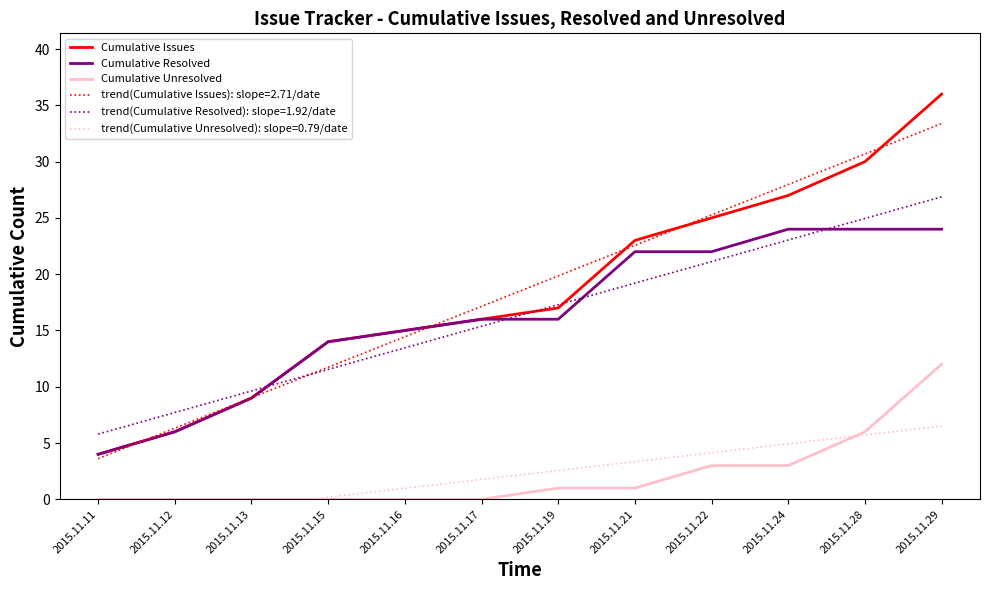

True or false: Cumulative Resolved and Cumulative Issues cross at least once.

False